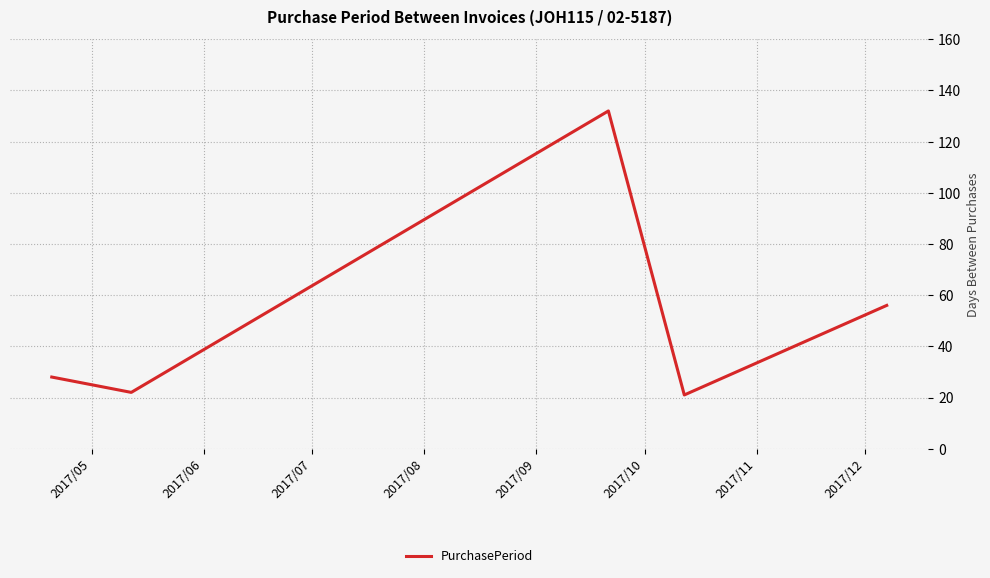

What is the difference between the second highest and second lowest values?

34